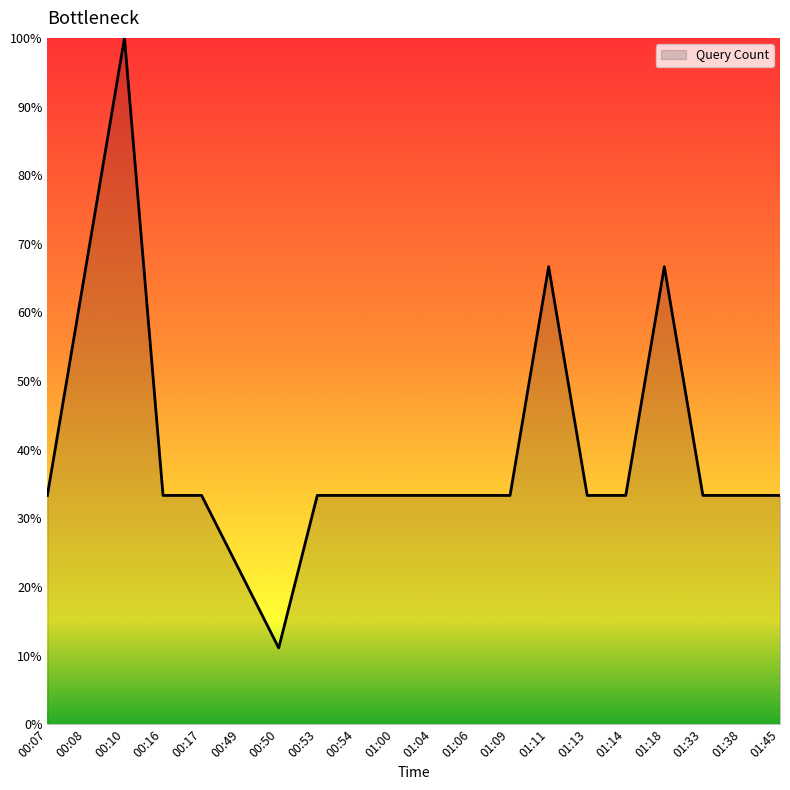

Does the chart display data point markers on the line(s)?

No